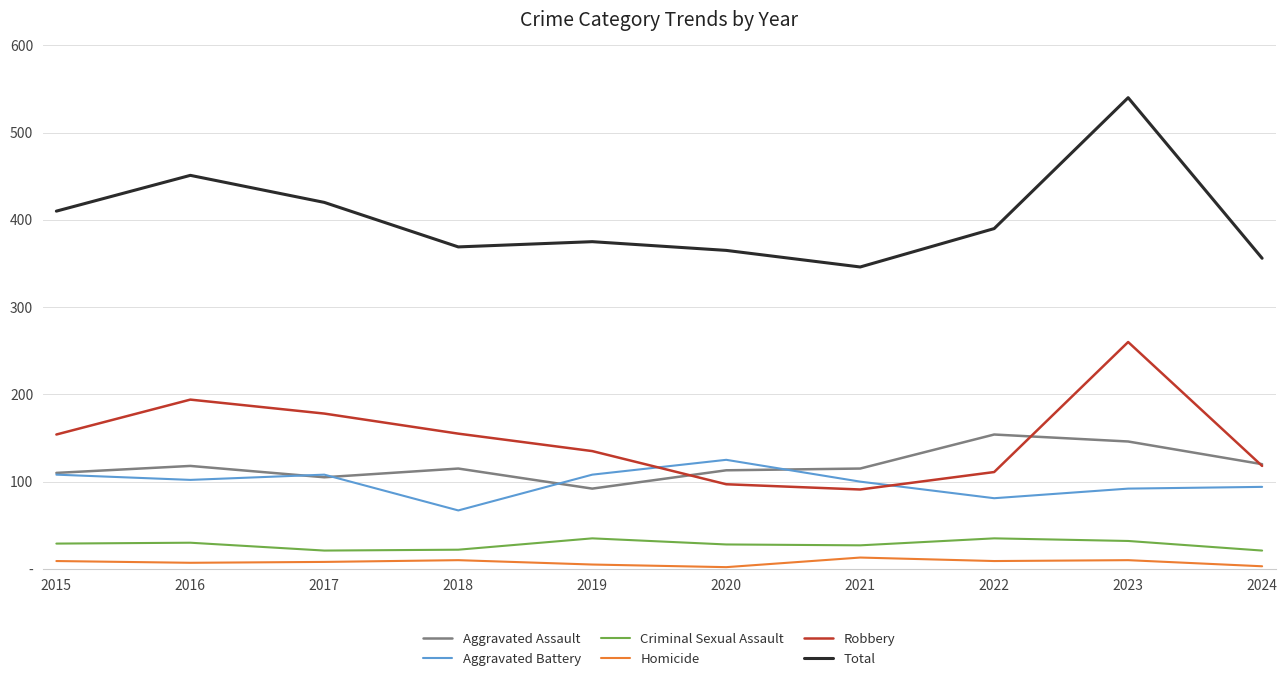

What is the smallest value displayed?

2